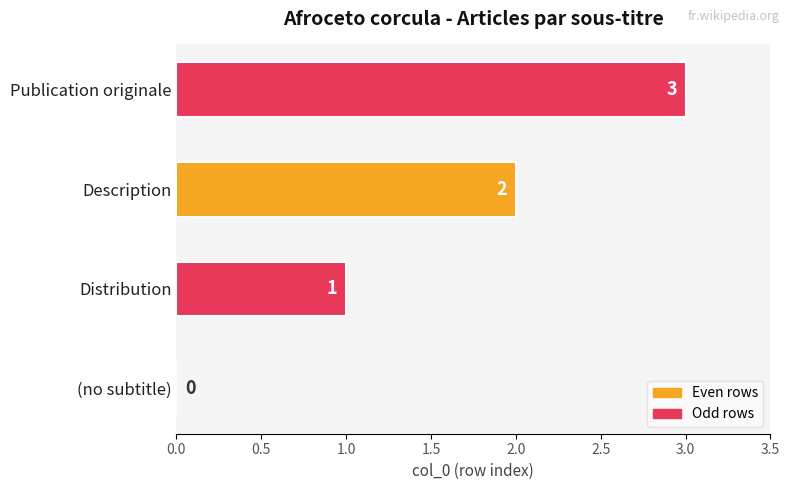

Which has a higher value, (no subtitle) or Publication originale?

Publication originale